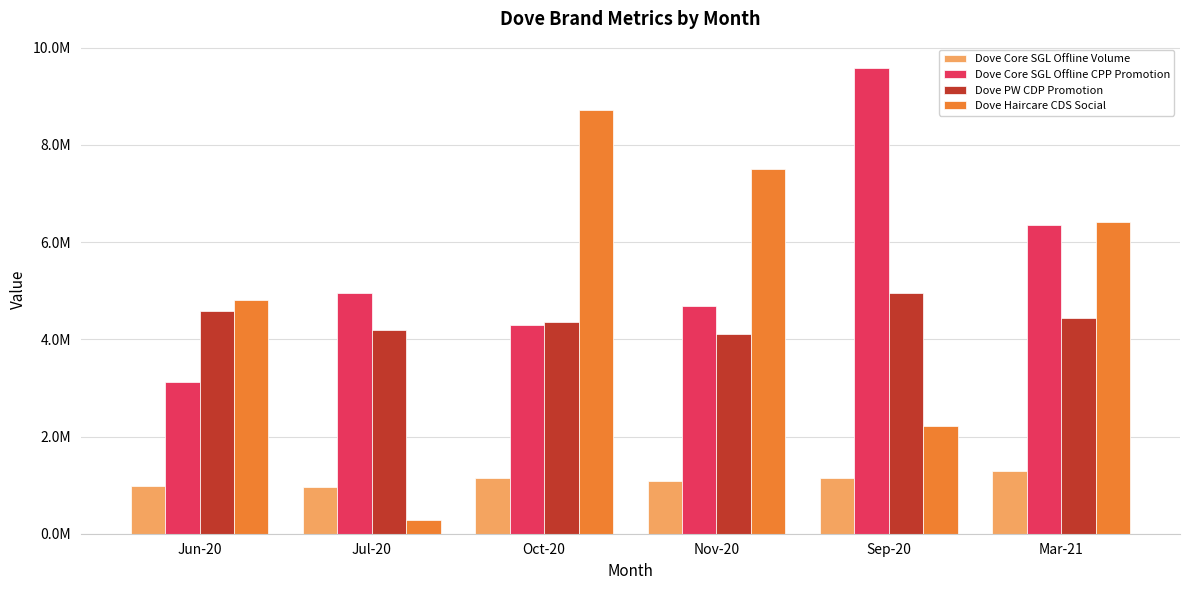

What is the difference between the maximum and minimum values in the Dove Core SGL Offline Volume series?

315573.7